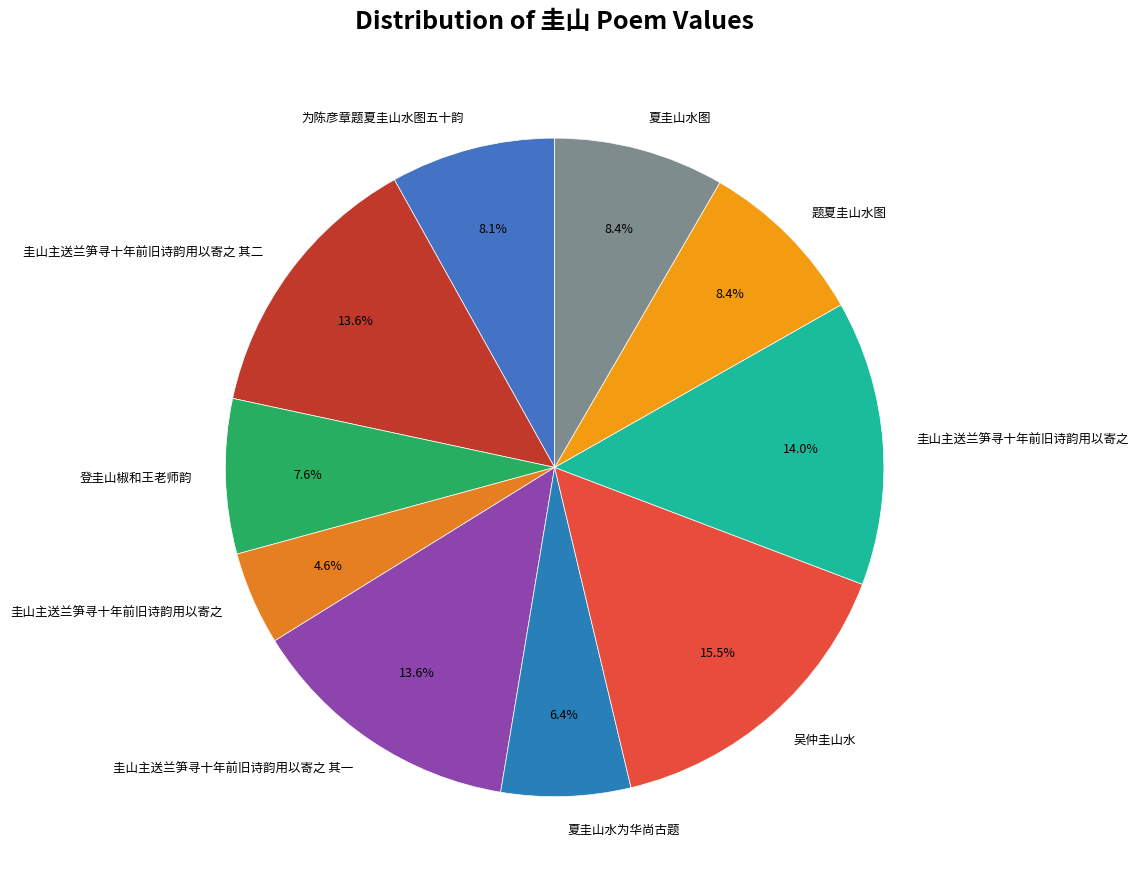

Rank the categories by value from highest to lowest.

吴仲圭山水, 圭山主送兰笋寻十年前旧诗韵用以寄之, 圭山主送兰笋寻十年前旧诗韵用以寄之 其二, 圭山主送兰笋寻十年前旧诗韵用以寄之 其一, 题夏圭山水图, 夏圭山水图, 为陈彦章题夏圭山水图五十韵, 登圭山椒和王老师韵, 夏圭山水为华尚古题, 圭山主送兰笋寻十年前旧诗韵用以寄之